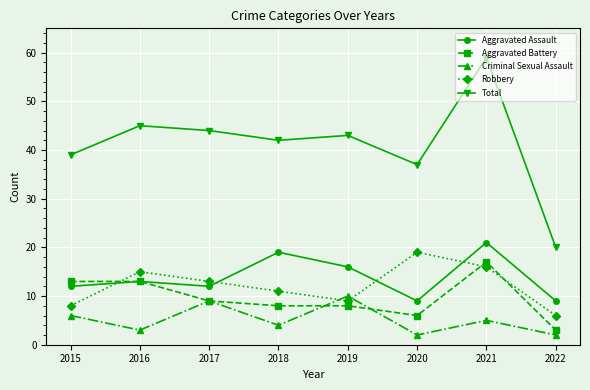

What is the spread (max minus min) of values at 2018?

38